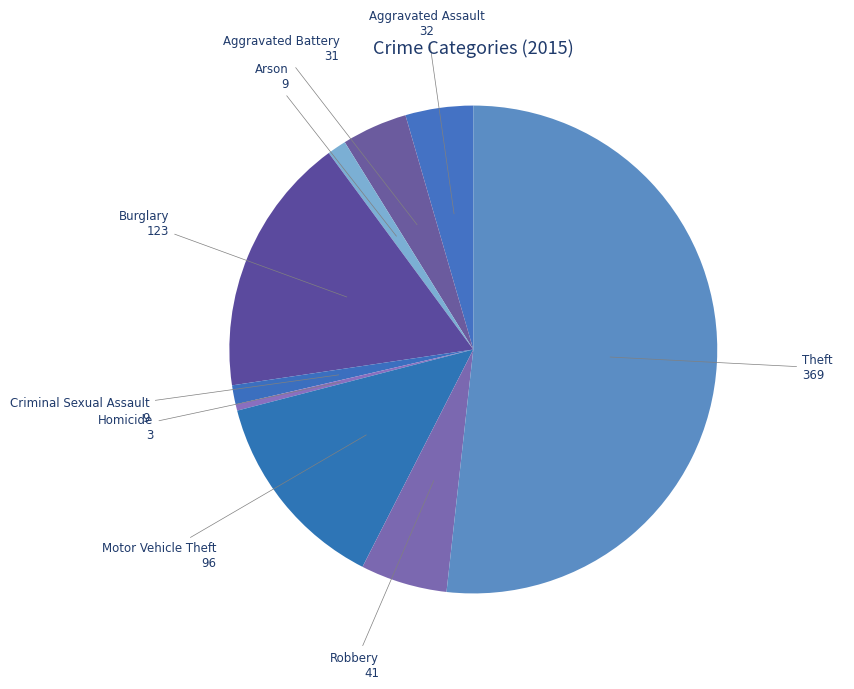

True or false: Arson accounts for 1% of the total.

True